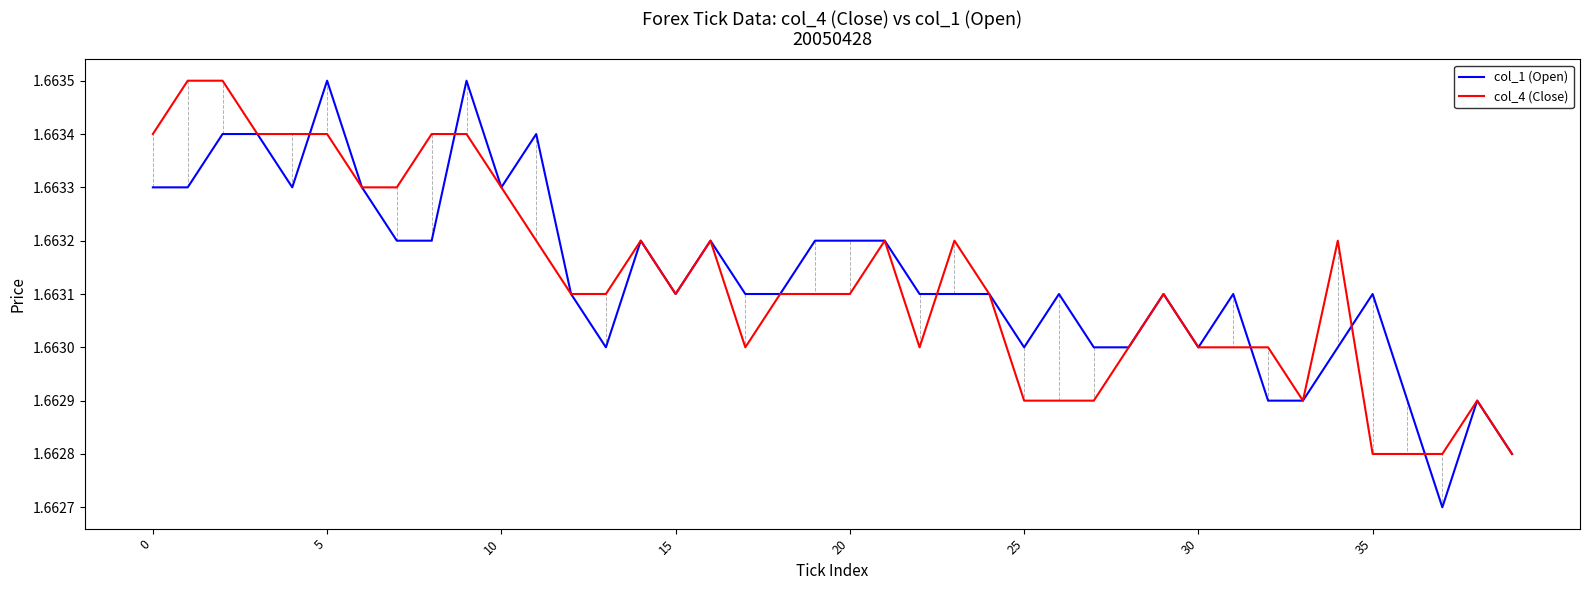

Which series has the largest range (max minus min)?

col_1 (Open)